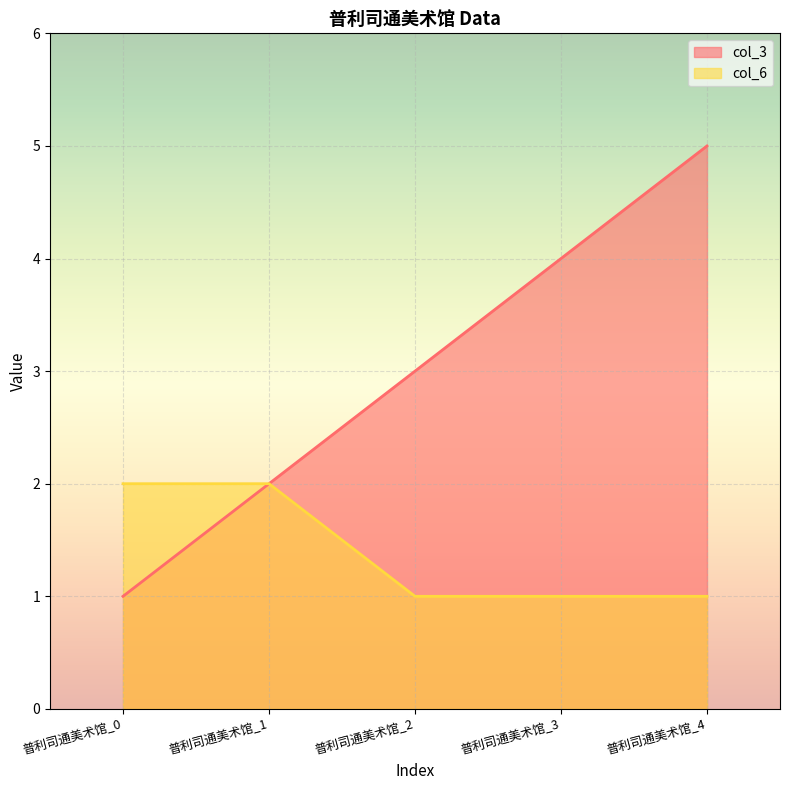

What is the average value of the col_3 series?

3